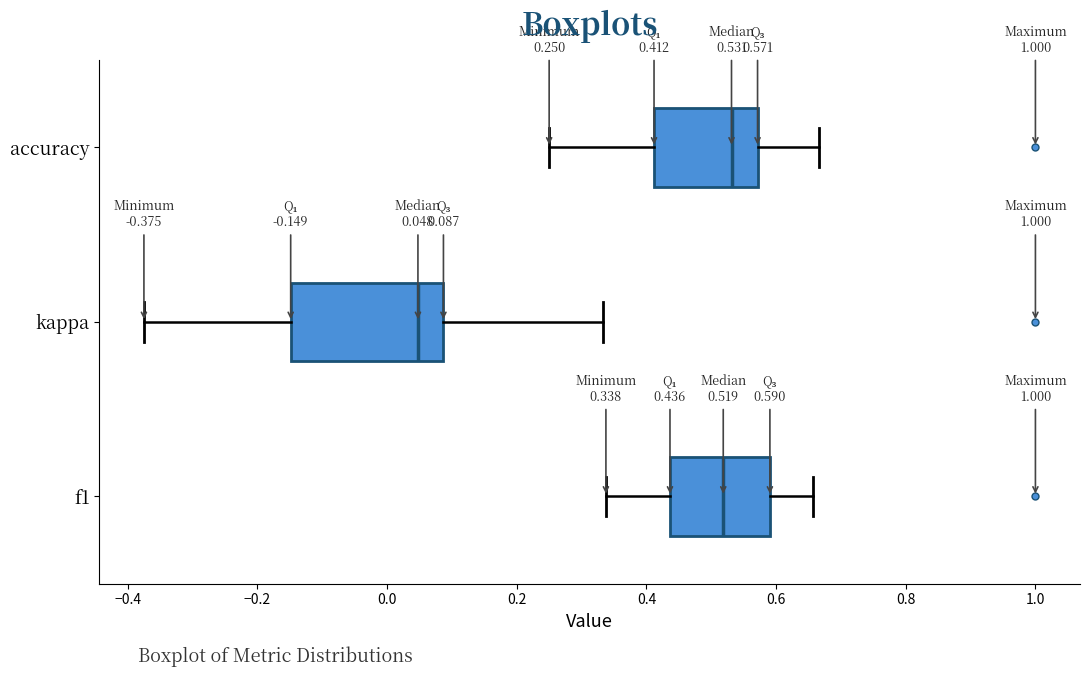

Which box is the widest, from its left edge to its right edge?

kappa